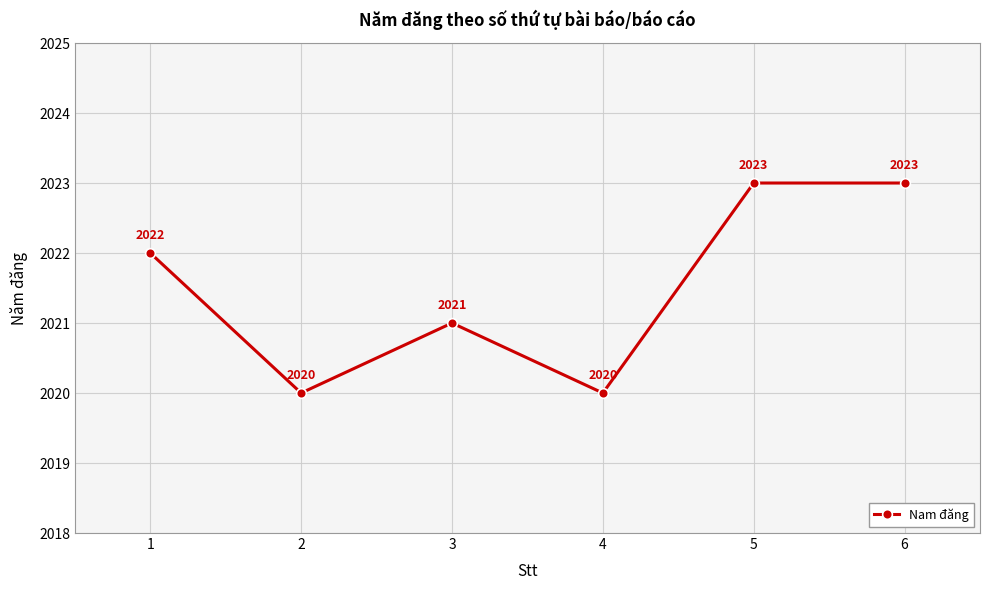

What is the change in value from 2 to 6?

+3